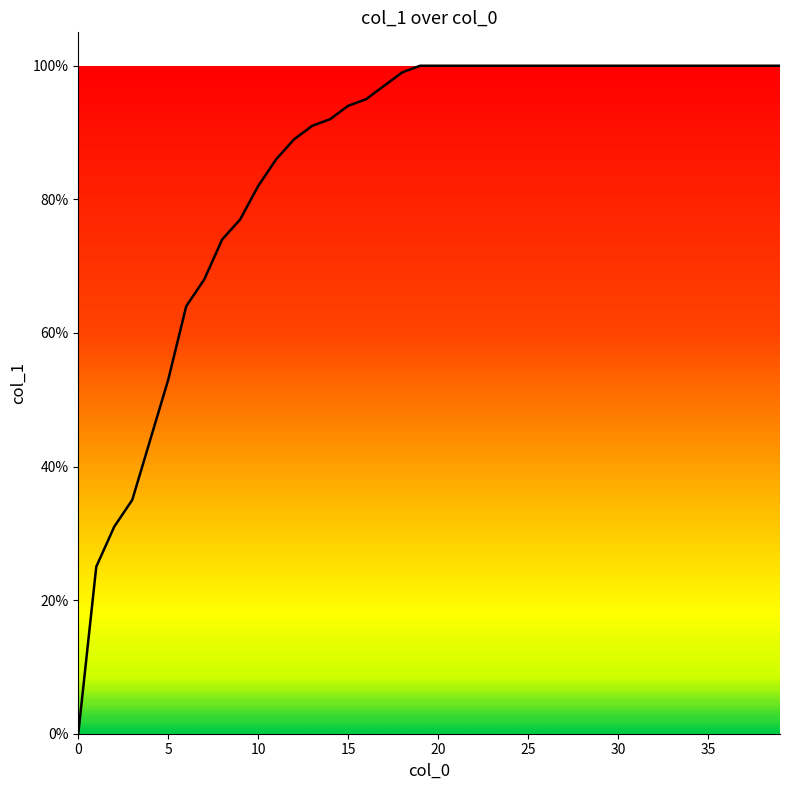

Does the chart display data point markers on the line(s)?

No